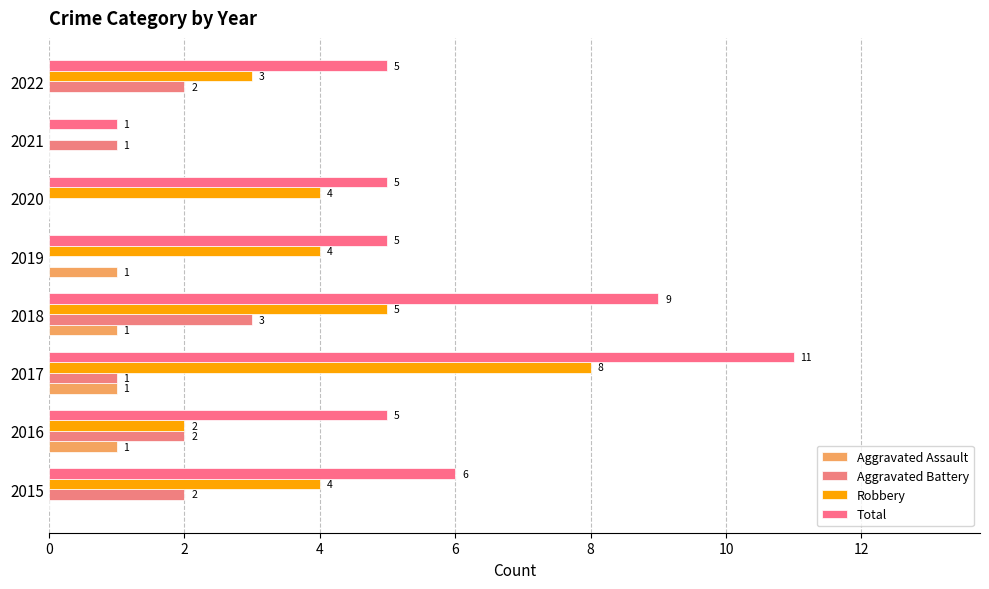

How many bars are there in total?

32